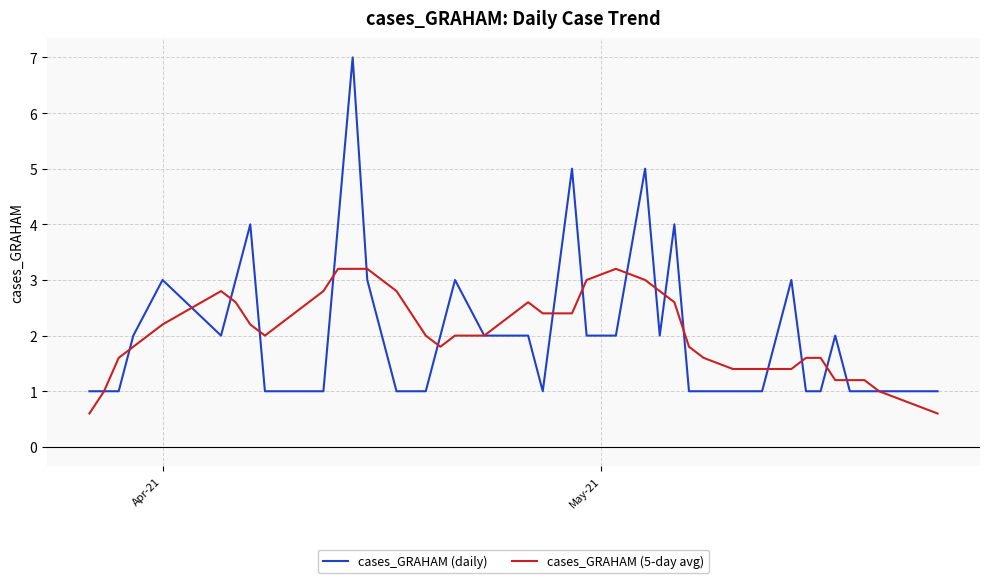

True or false: cases_GRAHAM (daily) and cases_GRAHAM (5-day avg) cross at least once.

True